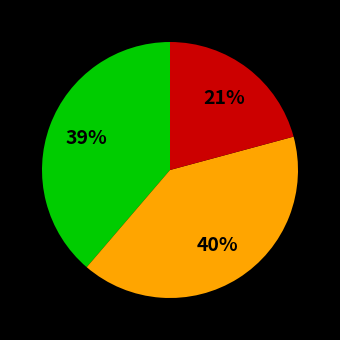

To the nearest percent, what is the average slice percentage?

33%